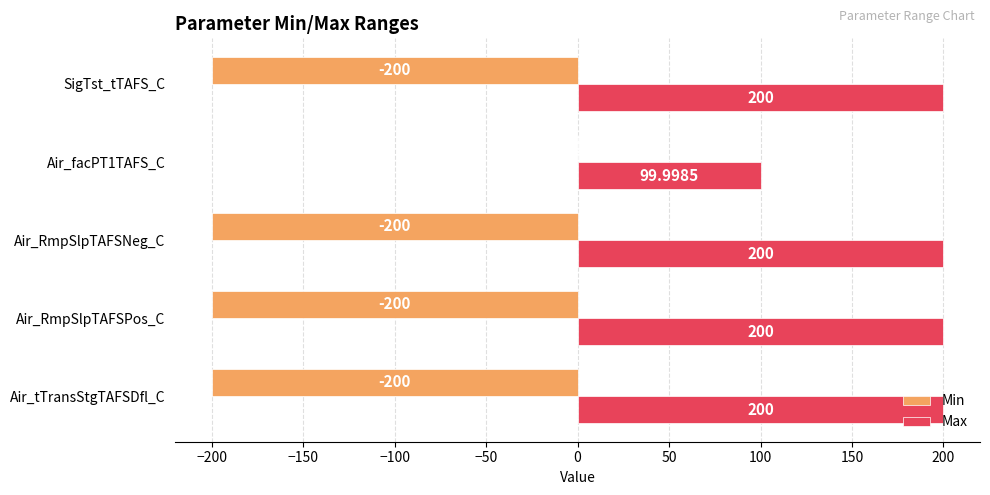

At which category is the sum across all series the highest?

Air_facPT1TAFS_C